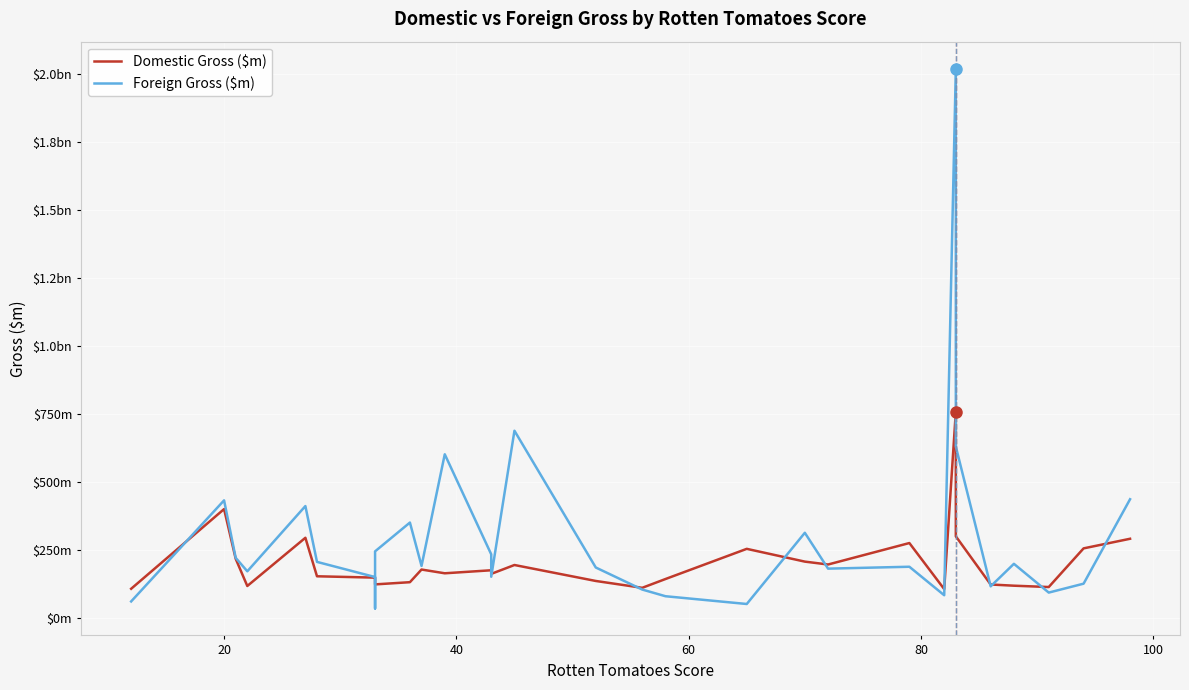

Is the value of Domestic Gross ($m) at 9 greater than the value of Foreign Gross ($m) at 60?

No